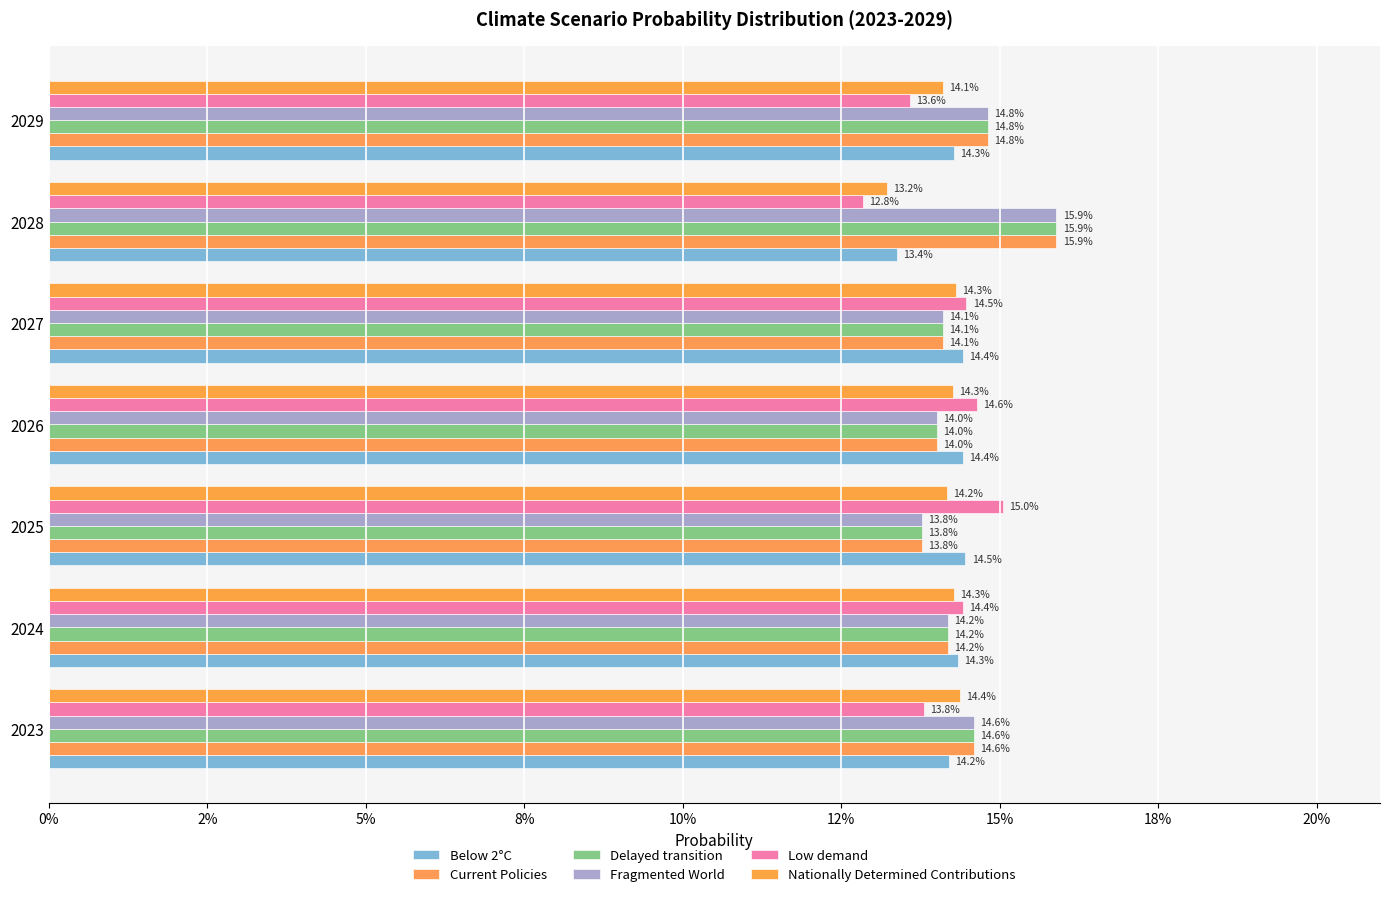

List the series in order of their peak value, highest first.

Fragmented World, Current Policies, Delayed transition, Low demand, Below 2°C, Nationally Determined Contributions